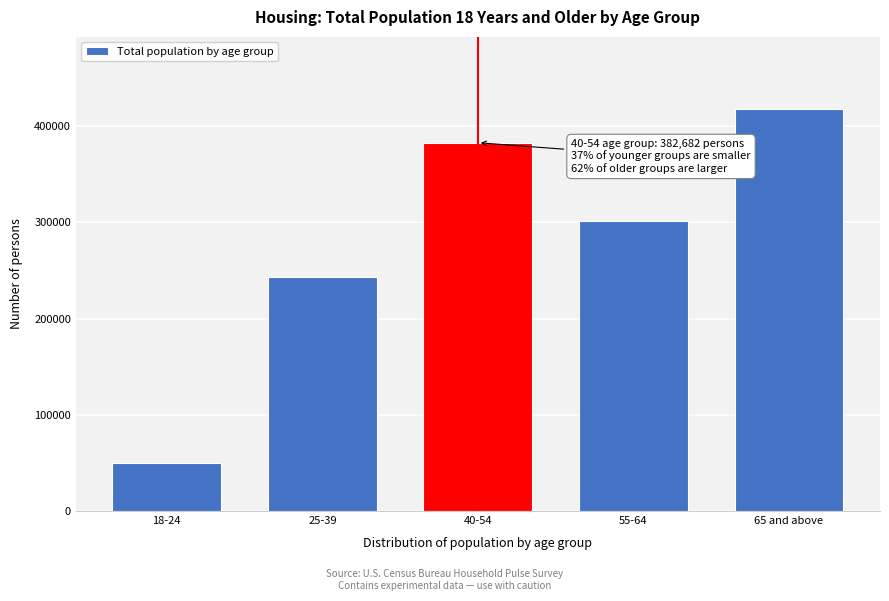

Reading right to left, transcribe all the data shown in this chart.

65 and above=417479	55-64=301394	40-54=382682	25-39=242722	18-24=49817